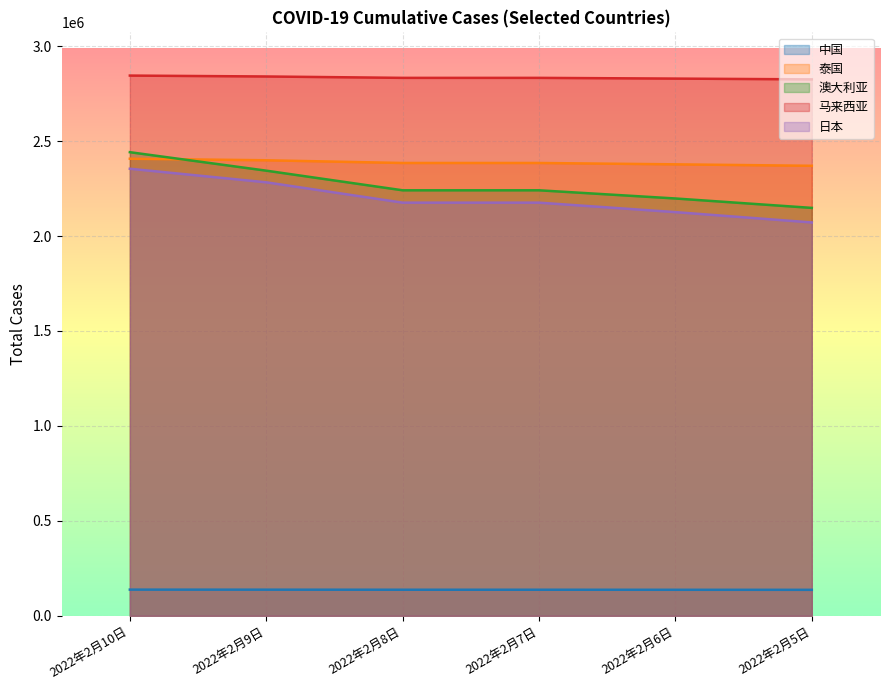

What is the difference between the 泰国 values at 2022年2月9日 and 2022年2月5日?

29130